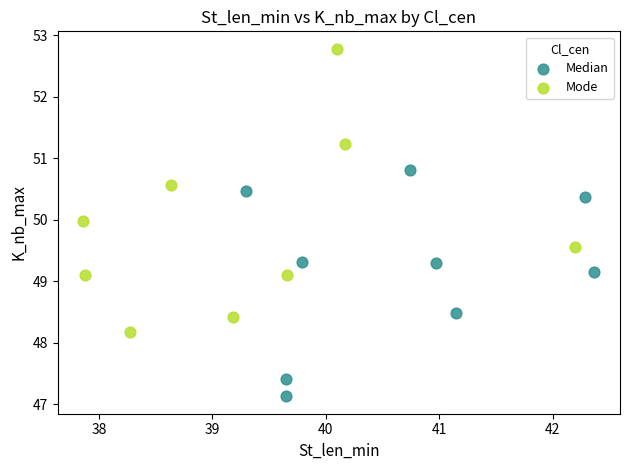

What are all the series names shown in the legend?

Median, Mode